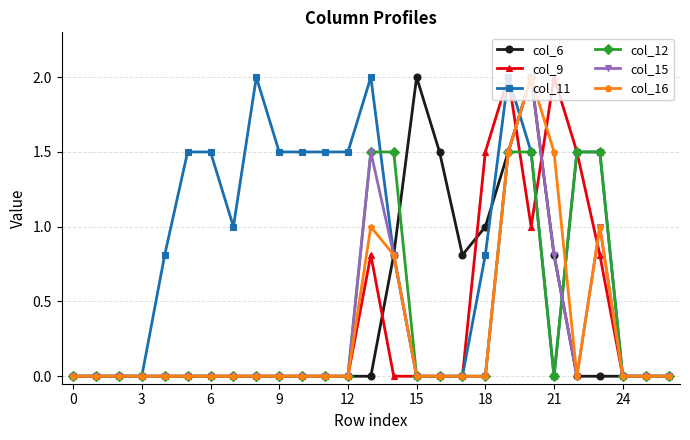

Which series has the largest total across all categories?

col_11